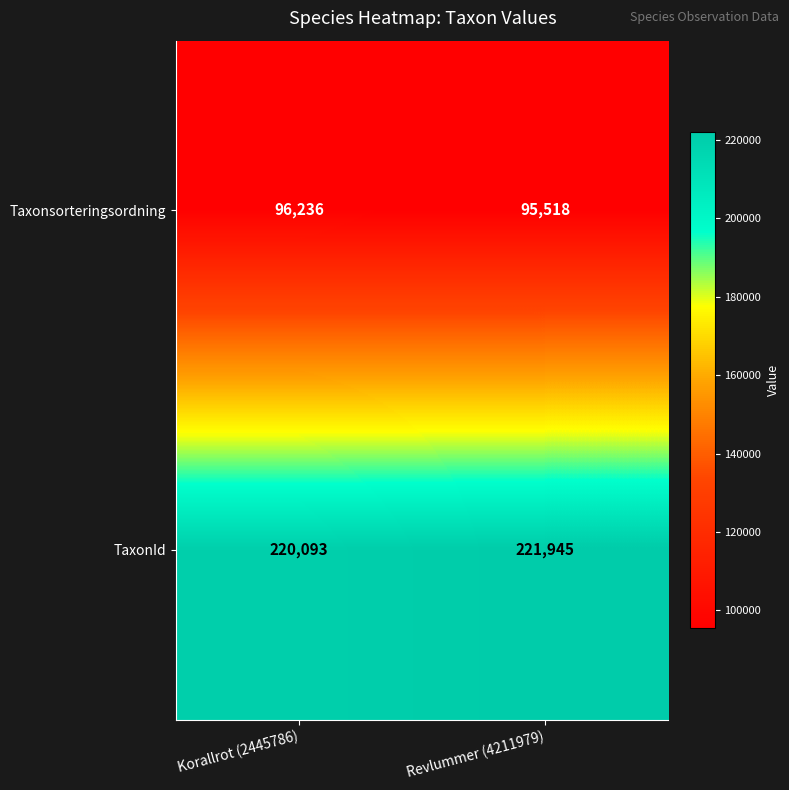

Reading right to left, transcribe all the data shown in this chart.

Taxonsorteringsordning: 95518	96236
TaxonId: 221945	220093